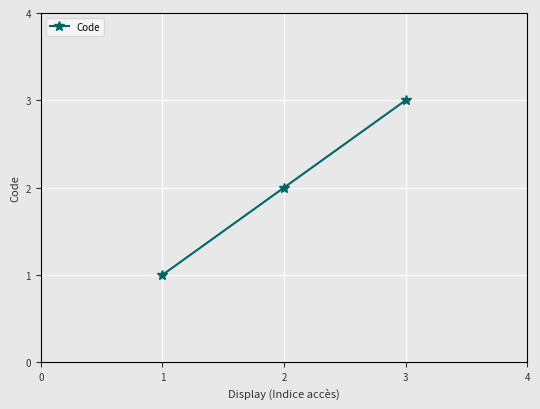

List the labels in order of value, smallest first.

1, 2, 3